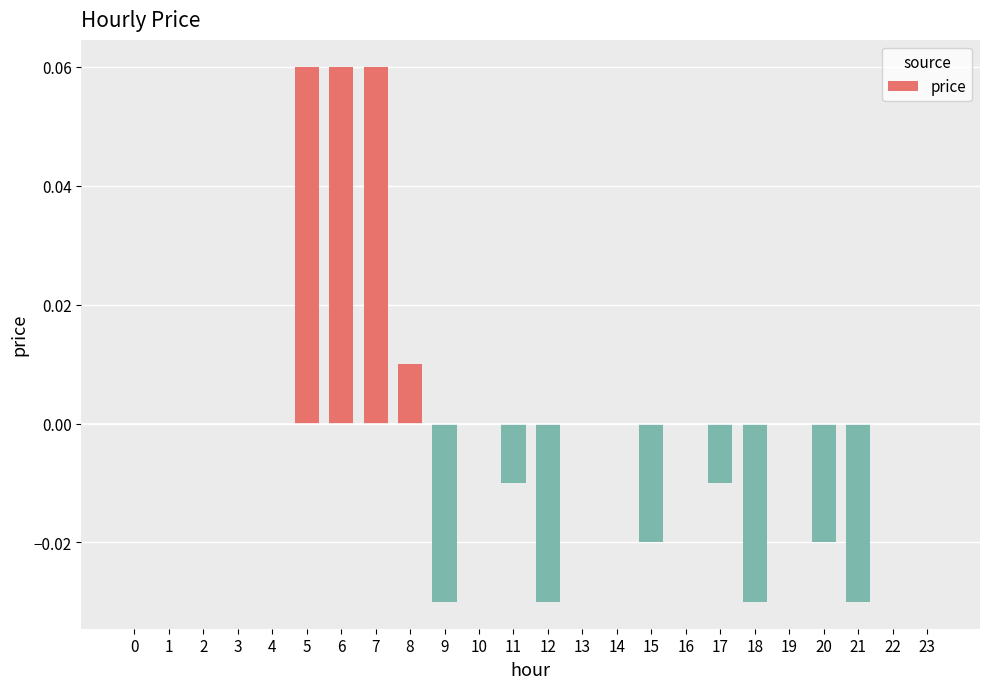

The chart shows a value of 0.0 at 3. True or false?

True